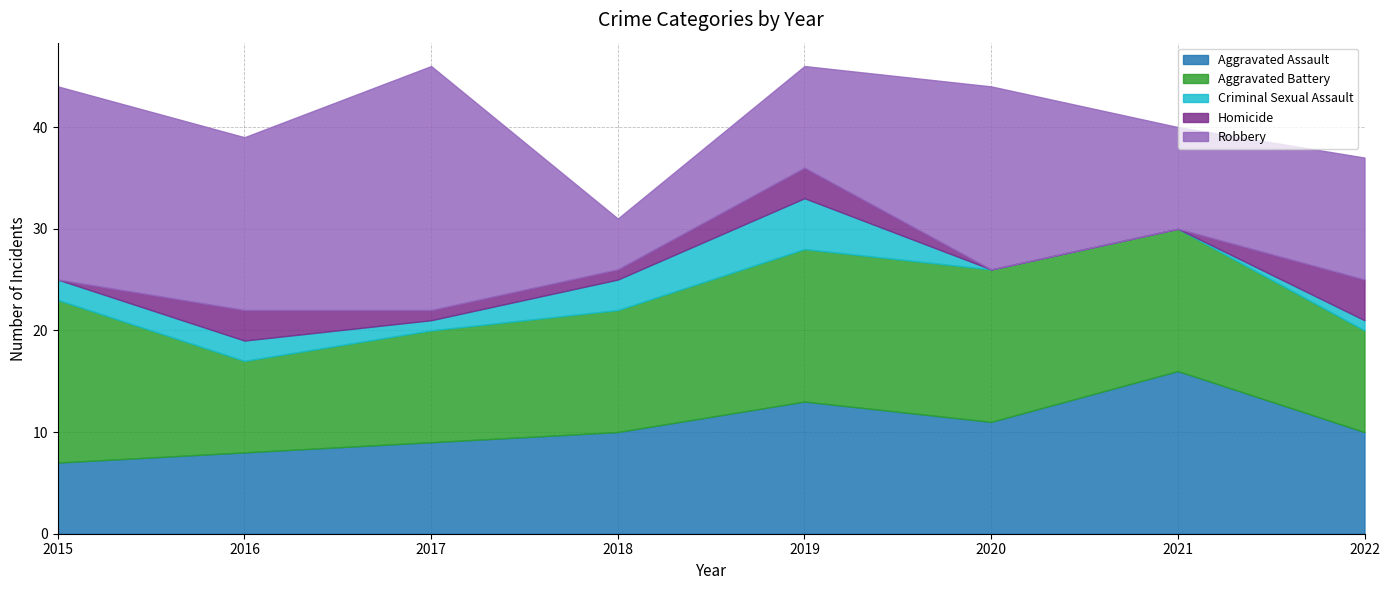

True or false: Homicide has a value of 0 at 2015.

True